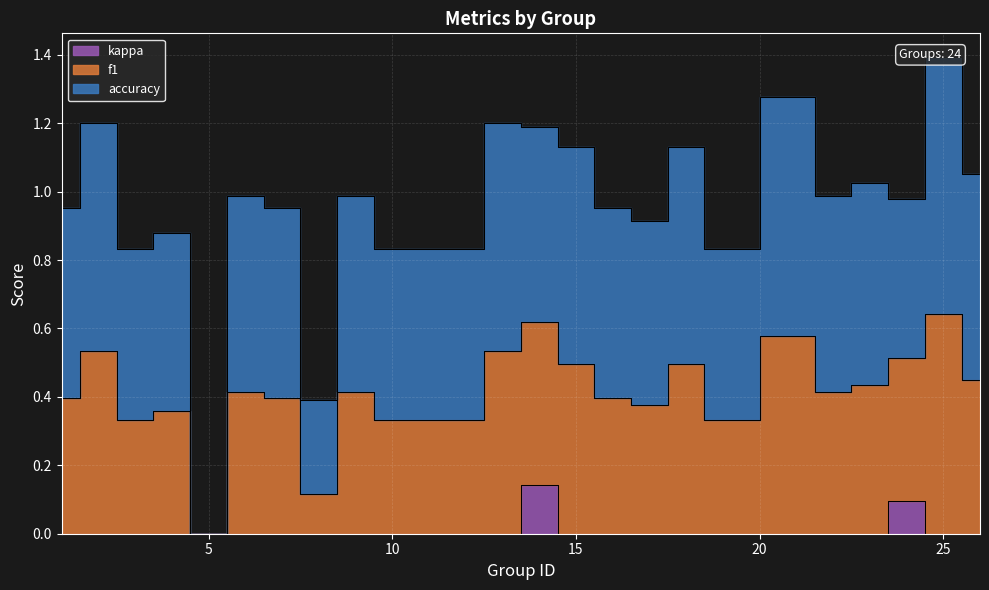

True or false: f1 and kappa intersect in this chart.

False